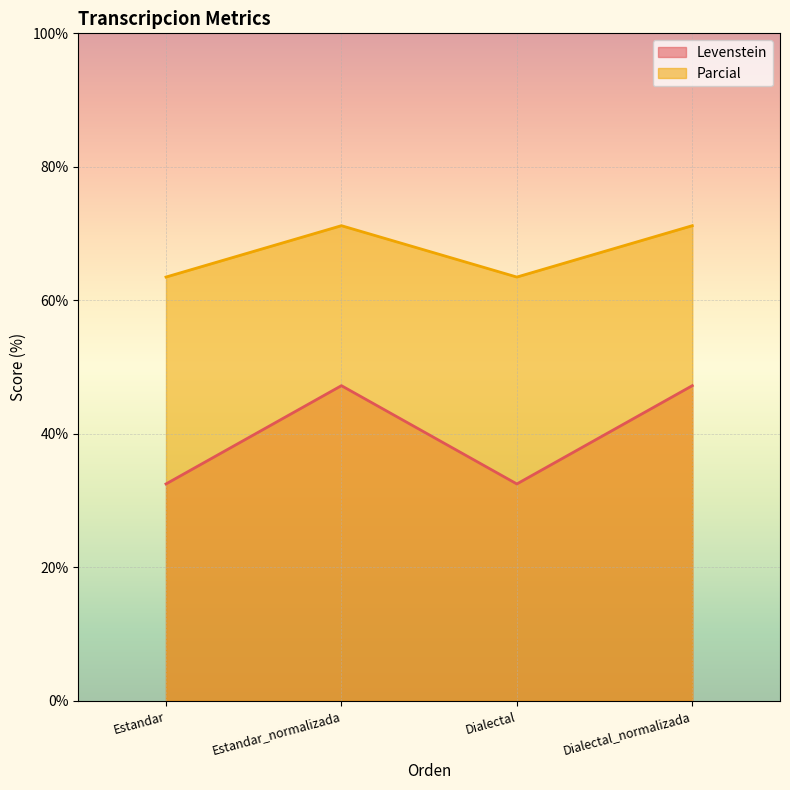

What is the smallest value displayed?

32.5